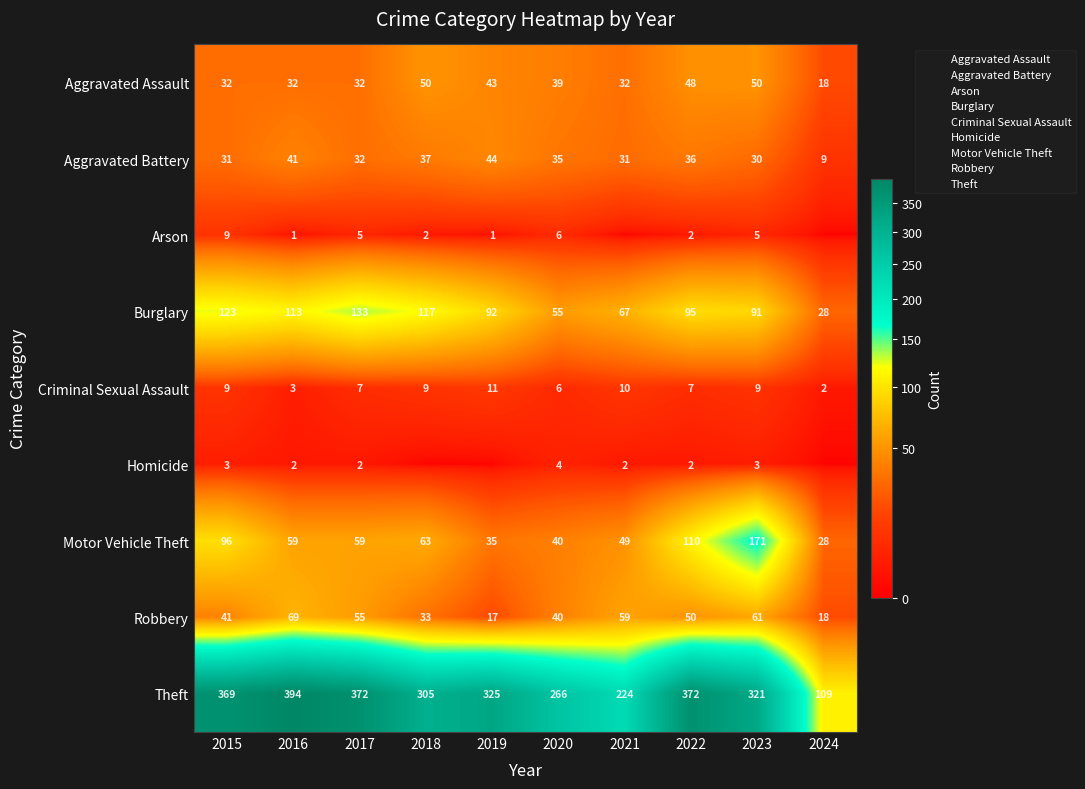

How many values in Homicide are above zero?

7